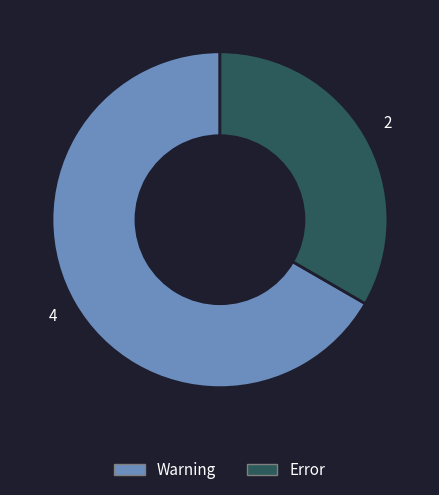

Count the number of slices in the pie.

2